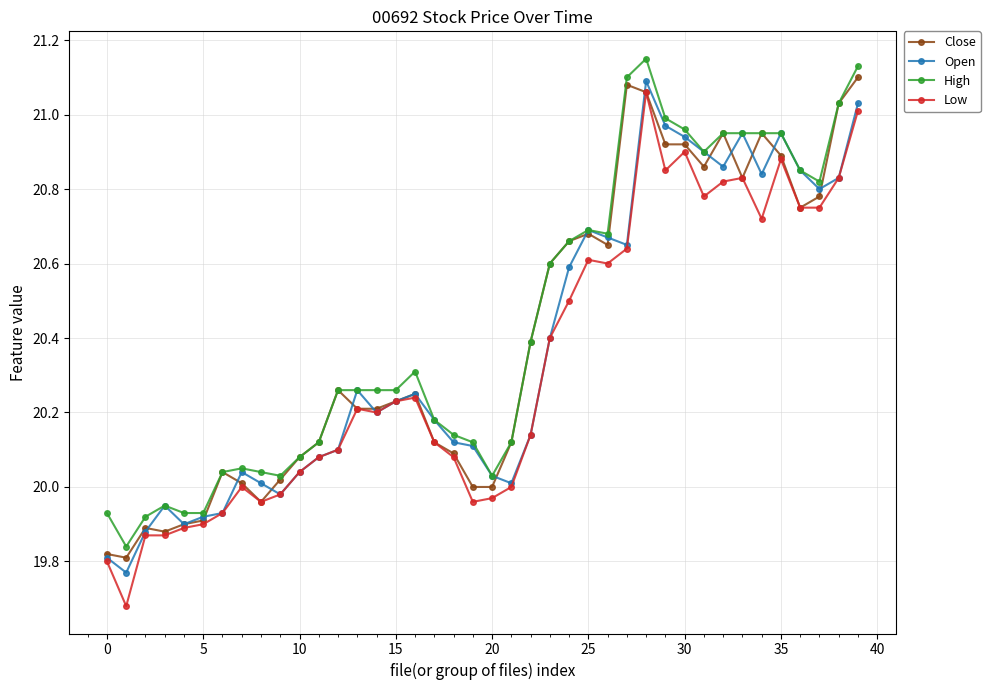

At how many categories does at least one series exceed 19?

40